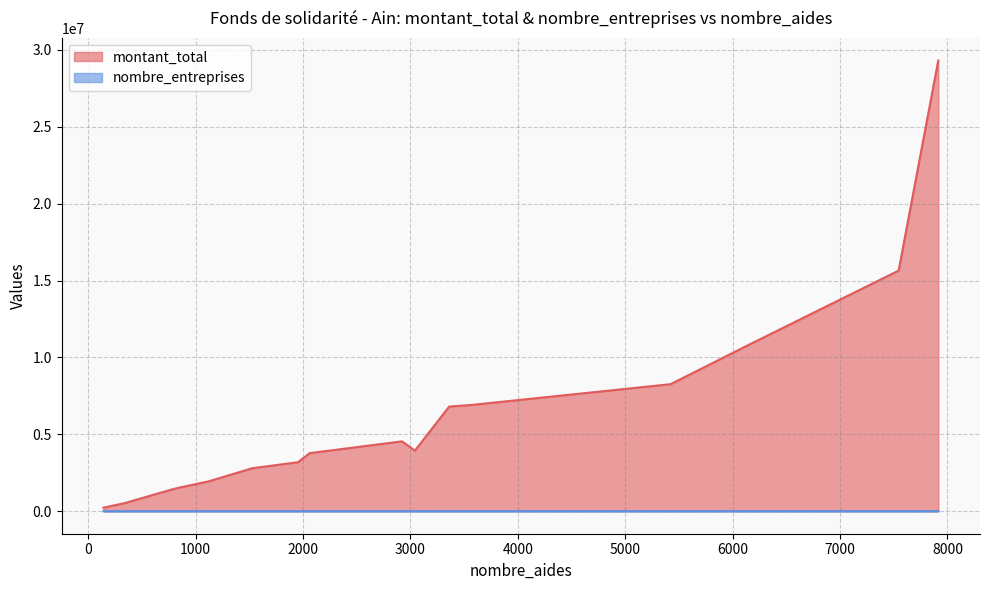

Which series has the largest range (max minus min)?

montant_total